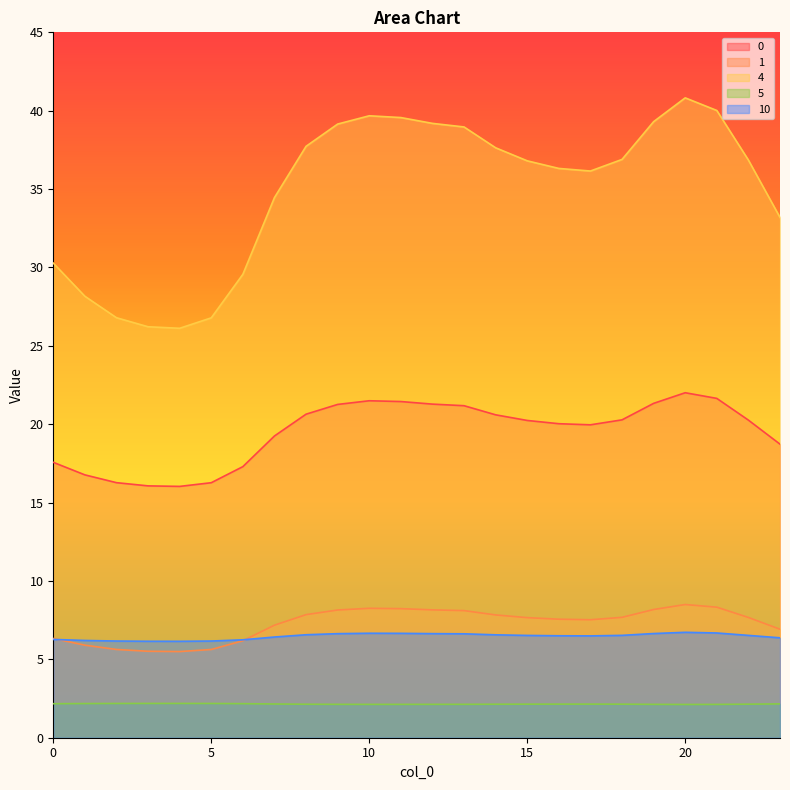

Reading right to left, list all the values displayed in this chart.

0: 23=18.7	22=20.3	21=21.6	20=22.0	19=21.3	18=20.3	17=20.0	16=20.0	15=20.2	14=20.6	13=21.2	12=21.3	11=21.4	10=21.5	9=21.3	8=20.6	7=19.2	6=17.3	5=16.3	4=16.0	3=16.1	2=16.3	1=16.8	0=17.6
1: 23=6.9	22=7.7	21=8.3	20=8.5	19=8.2	18=7.7	17=7.5	16=7.6	15=7.7	14=7.8	13=8.1	12=8.2	11=8.2	10=8.3	9=8.1	8=7.9	7=7.2	6=6.2	5=5.6	4=5.5	3=5.5	2=5.6	1=5.9	0=6.3
4: 23=33.2	22=36.9	21=40.0	20=40.8	19=39.3	18=36.9	17=36.2	16=36.3	15=36.8	14=37.6	13=39.0	12=39.2	11=39.6	10=39.7	9=39.1	8=37.7	7=34.5	6=29.6	5=26.8	4=26.1	3=26.2	2=26.8	1=28.2	0=30.3
5: 23=2.2	22=2.1	21=2.1	20=2.1	19=2.1	18=2.1	17=2.1	16=2.1	15=2.1	14=2.1	13=2.1	12=2.1	11=2.1	10=2.1	9=2.1	8=2.1	7=2.2	6=2.2	5=2.2	4=2.2	3=2.2	2=2.2	1=2.2	0=2.2
10: 23=6.4	22=6.5	21=6.7	20=6.7	19=6.6	18=6.5	17=6.5	16=6.5	15=6.5	14=6.6	13=6.6	12=6.6	11=6.7	10=6.7	9=6.6	8=6.6	7=6.4	6=6.2	5=6.2	4=6.2	3=6.2	2=6.2	1=6.2	0=6.3